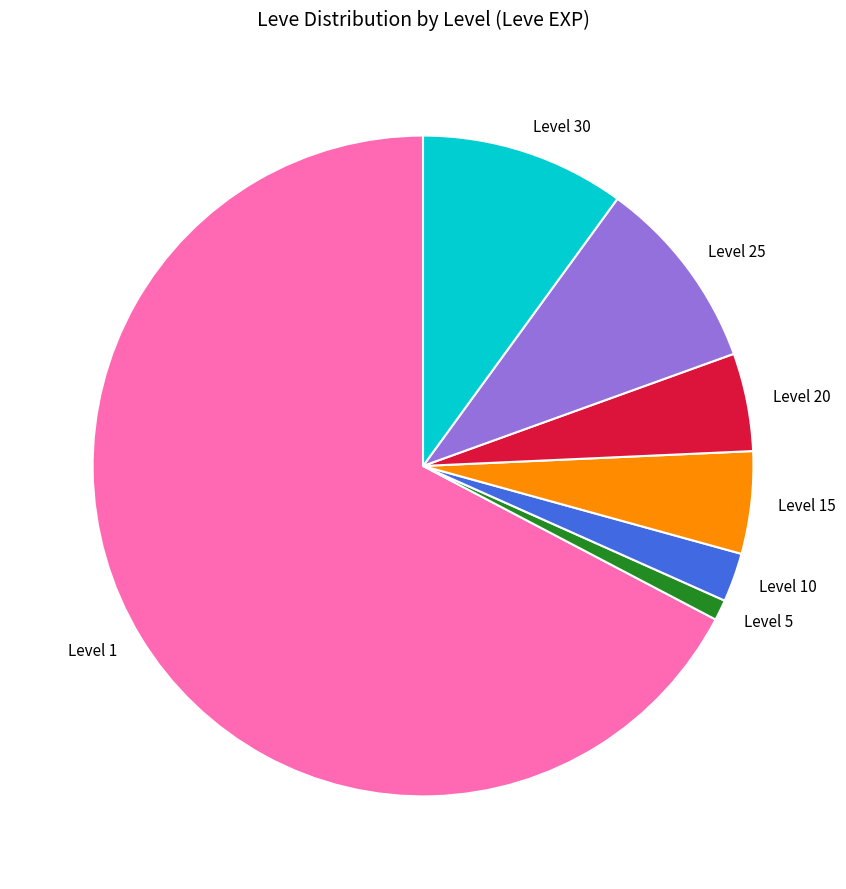

Which category has the smallest portion of the pie?

Level 5